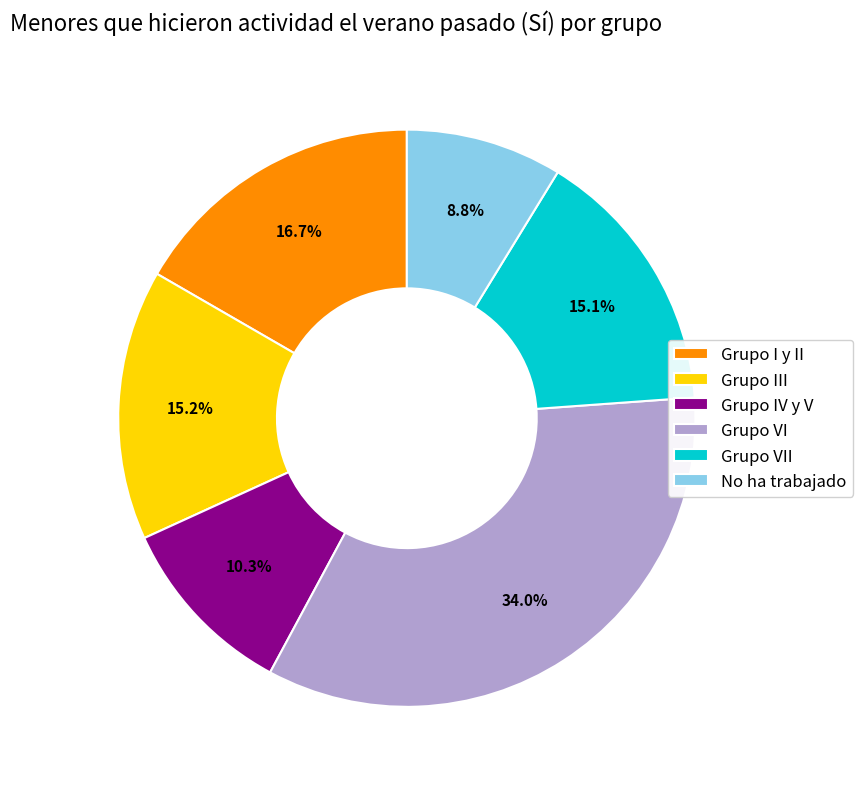

Combined, what portion of the pie is Grupo I y II and Grupo IV y V?

27.0%